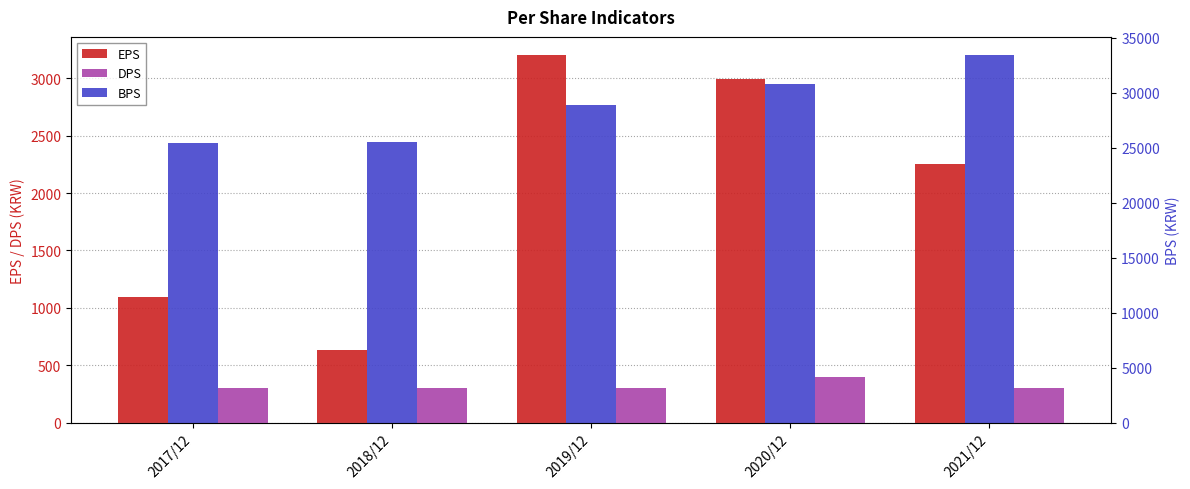

Which series has the largest total across all categories?

BPS